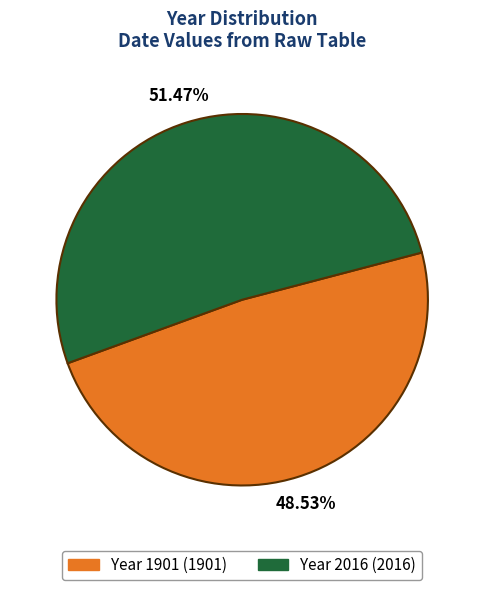

How many slices are in this pie chart?

2